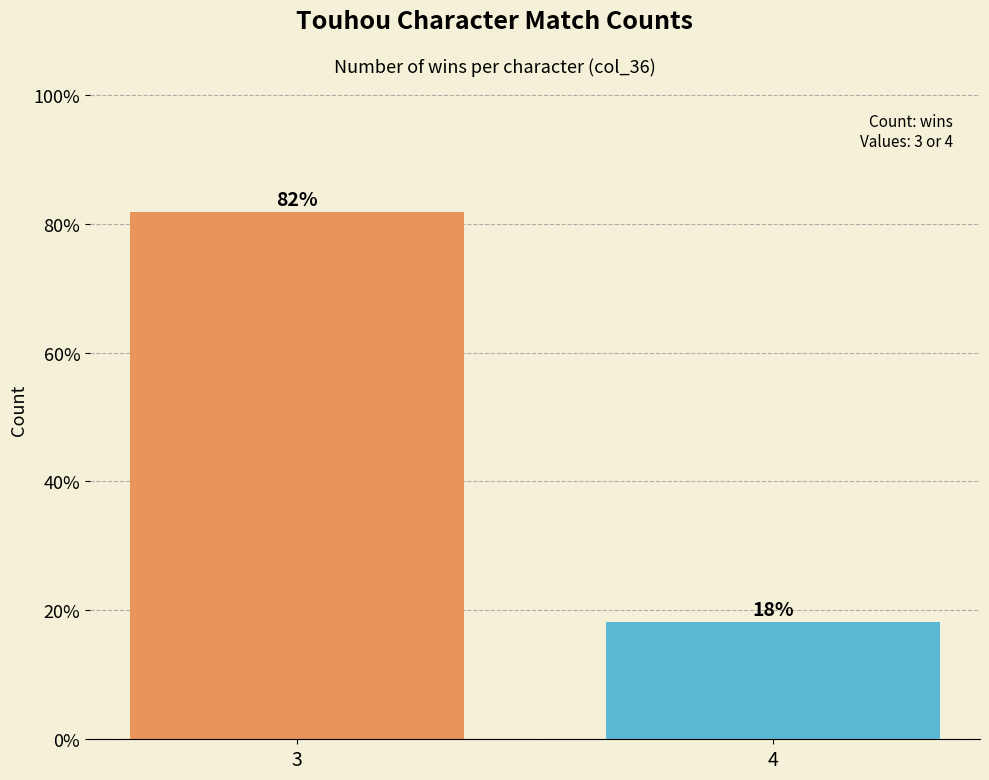

How many series are shown in this chart?

1